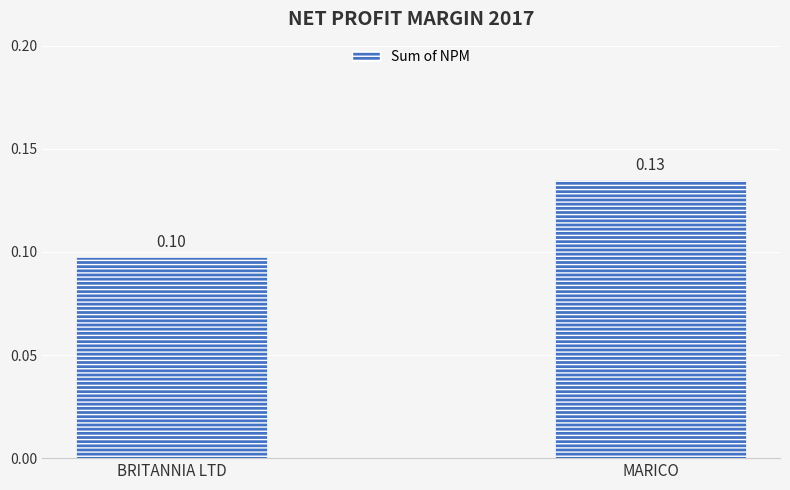

Read the value at MARICO.

0.1